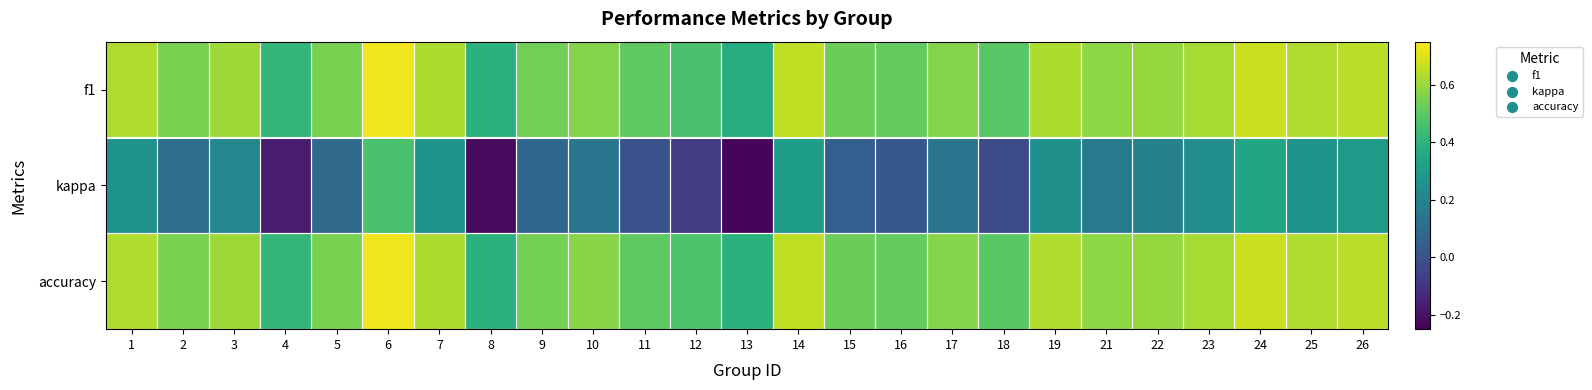

Which label corresponds to the largest value in the chart?

6